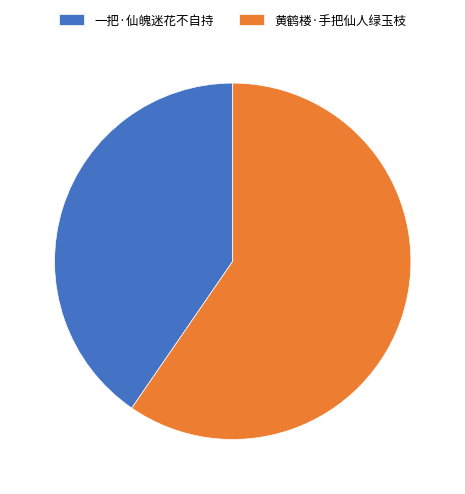

Does 黄鹤楼·手把仙人绿玉枝 represent more than half of the total?

Yes